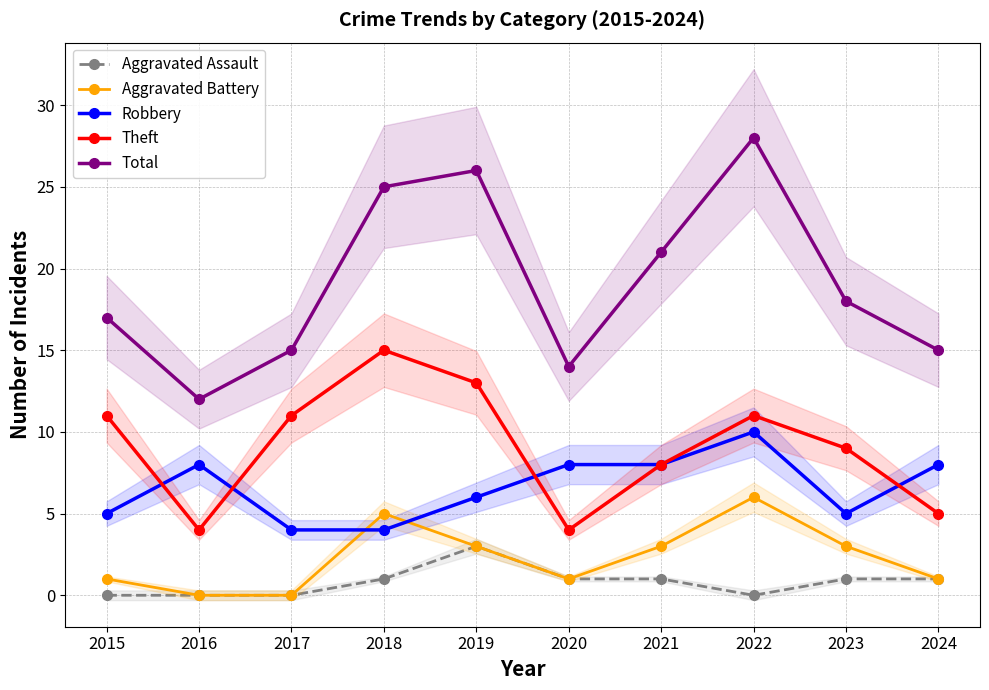

What is the value of the Aggravated Battery point at the 8th from the left?

6